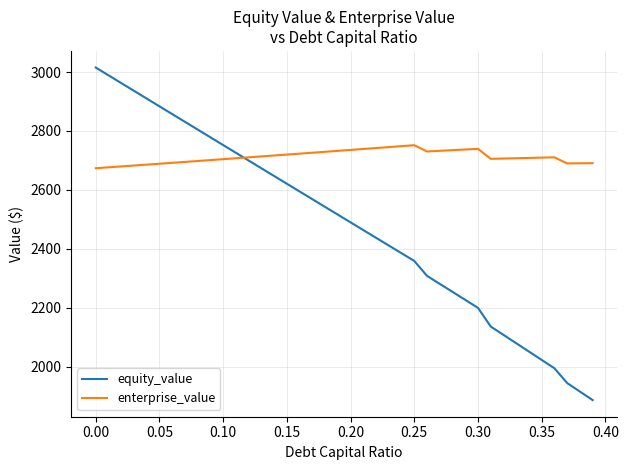

What are all the series names shown in the legend?

equity_value, enterprise_value